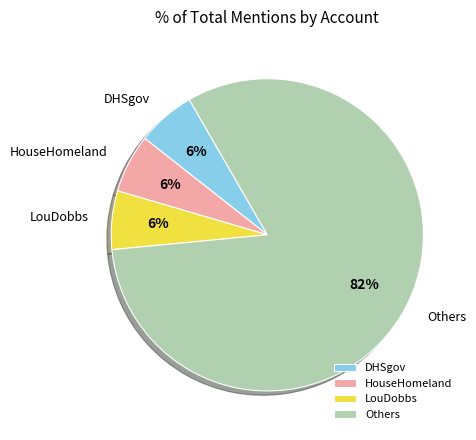

Combined, do LouDobbs and HouseHomeland account for over 50%?

No